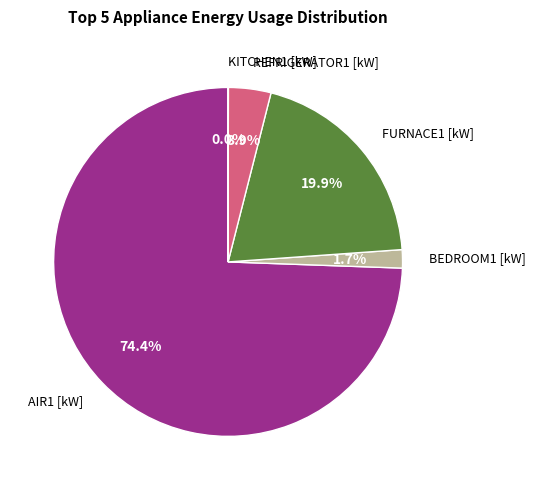

Is there any slice that represents more than half of the pie?

Yes